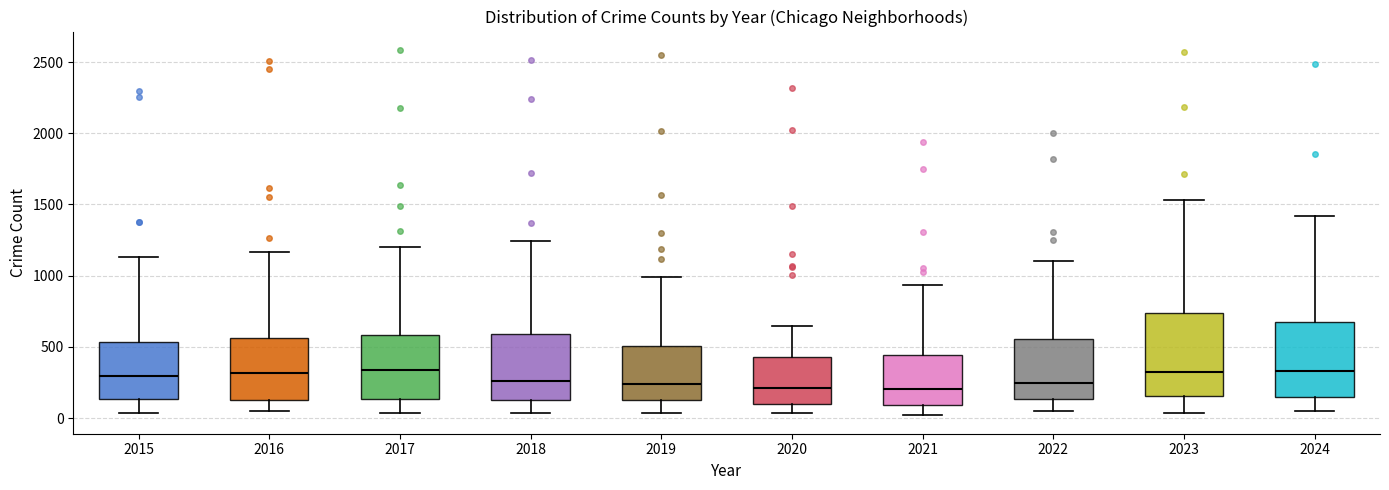

Which box is the tallest, from its lower edge to its upper edge?

2023